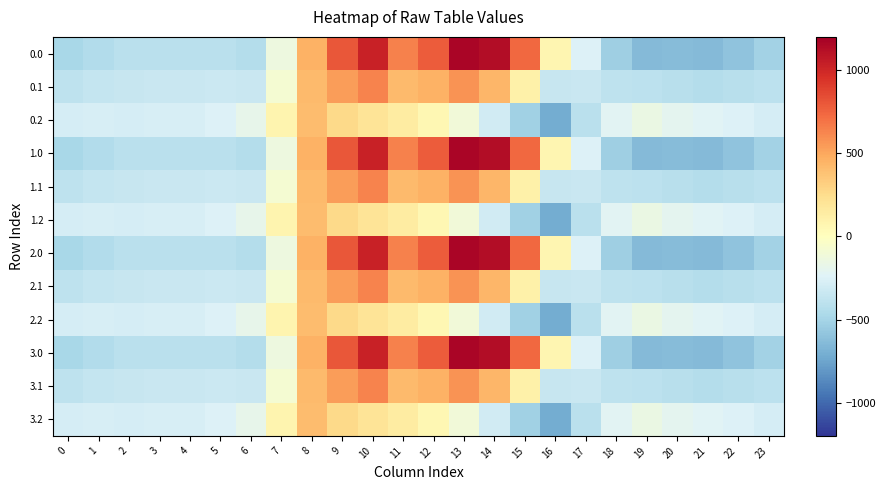

At which category is the sum across all series the highest?

10